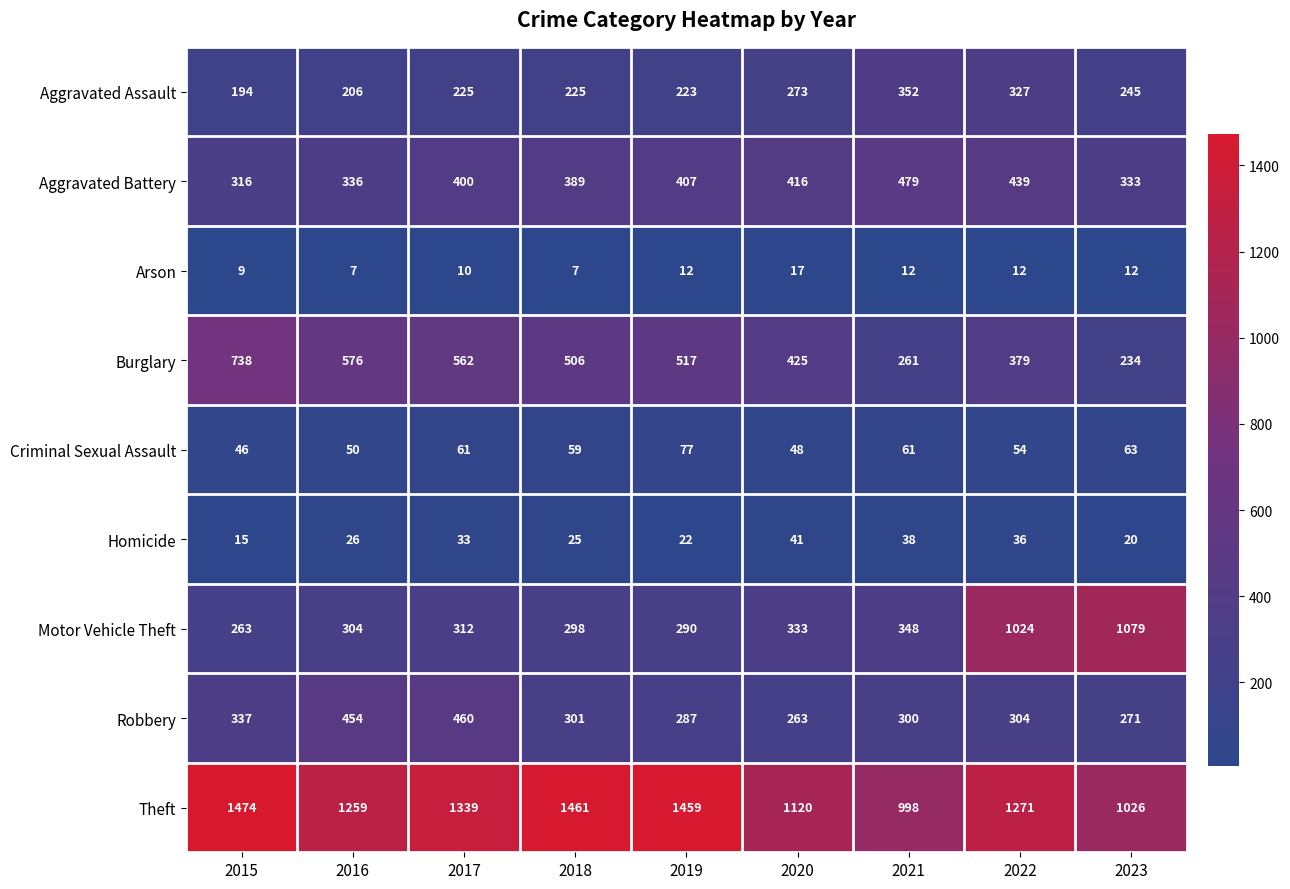

What is the average value of the Robbery series?

331